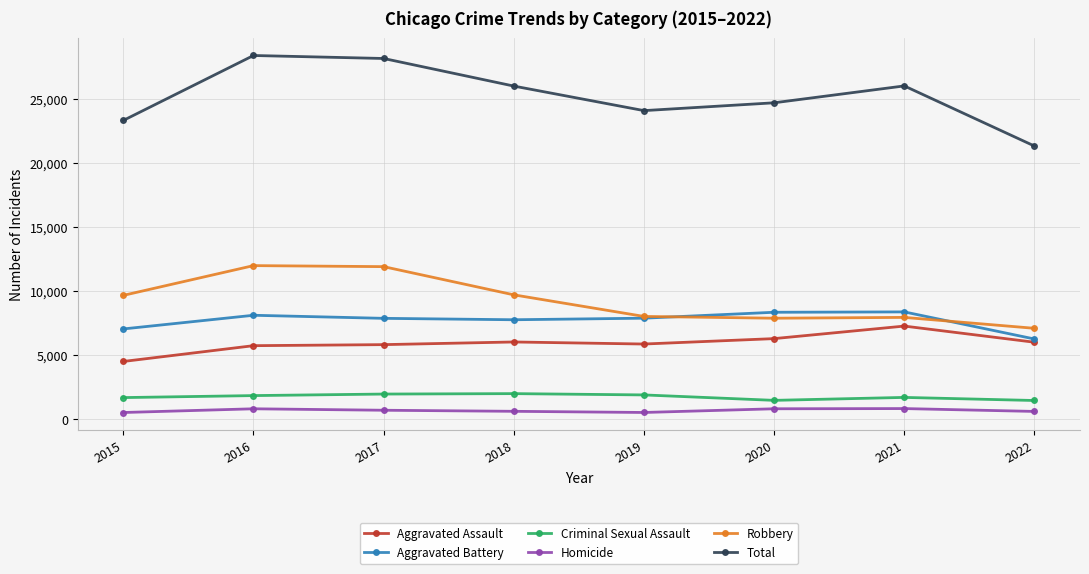

True or false: Criminal Sexual Assault and Total intersect in this chart.

False